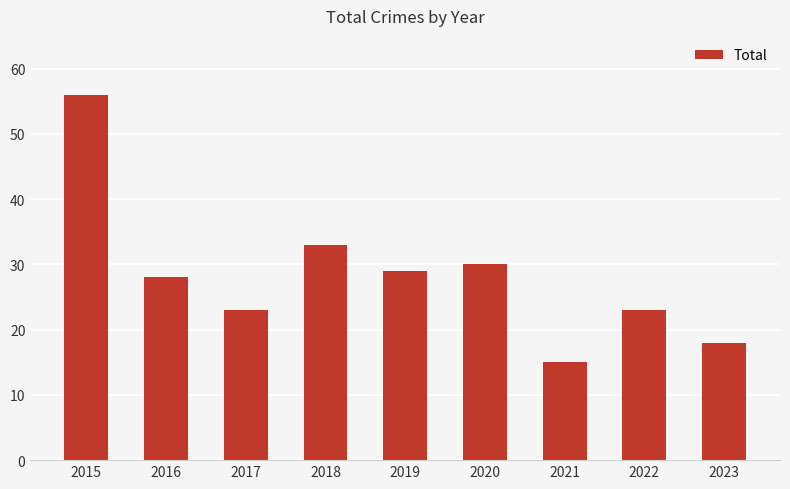

What is the ratio of the value at 2015 to the value at 2022?

2.4